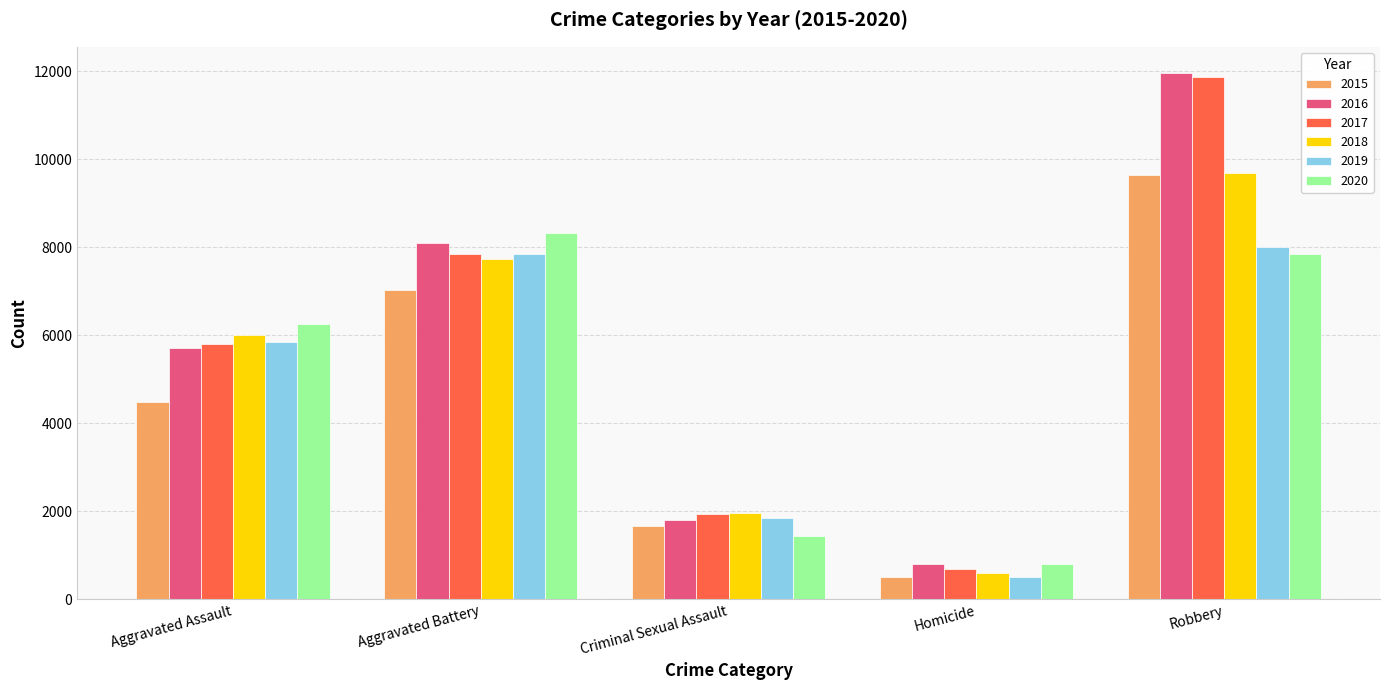

Reading left to right, extract all data points from this chart.

2015: Aggravated Assault=4480	Aggravated Battery=7018	Criminal Sexual Assault=1653	Homicide=496	Robbery=9638
2016: Aggravated Assault=5712	Aggravated Battery=8085	Criminal Sexual Assault=1805	Homicide=786	Robbery=11960
2017: Aggravated Assault=5793	Aggravated Battery=7845	Criminal Sexual Assault=1925	Homicide=672	Robbery=11880
2018: Aggravated Assault=6001	Aggravated Battery=7735	Criminal Sexual Assault=1964	Homicide=589	Robbery=9679
2019: Aggravated Assault=5840	Aggravated Battery=7857	Criminal Sexual Assault=1853	Homicide=498	Robbery=7994
2020: Aggravated Assault=6263	Aggravated Battery=8318	Criminal Sexual Assault=1431	Homicide=785	Robbery=7855